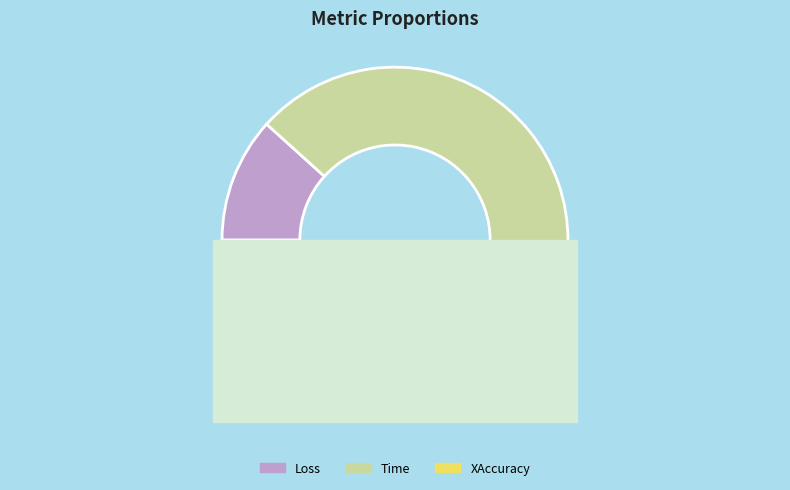

Combined, do Loss and Time account for over 50%?

Yes